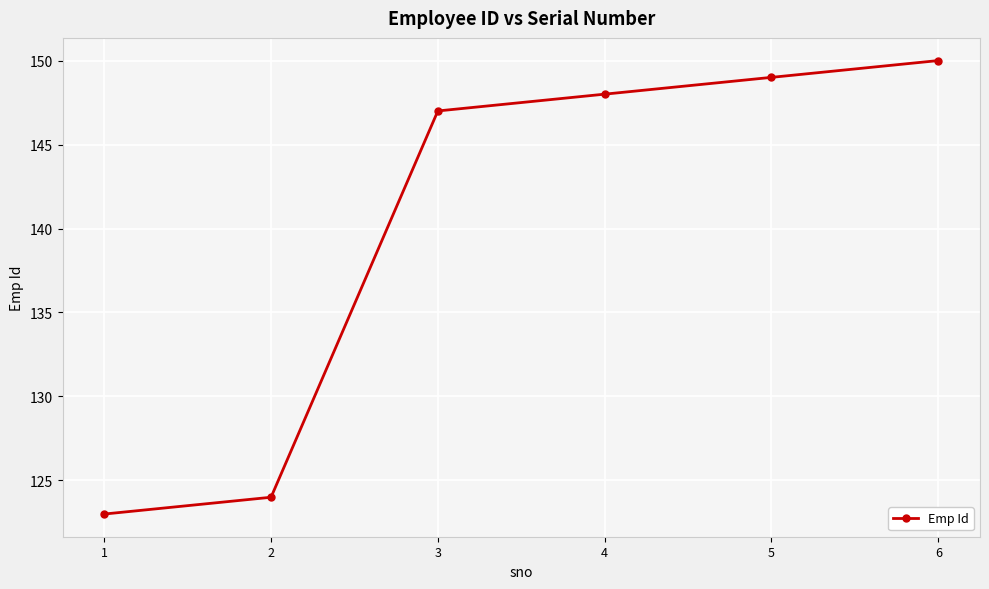

What is the difference between the maximum and second lowest values?

26